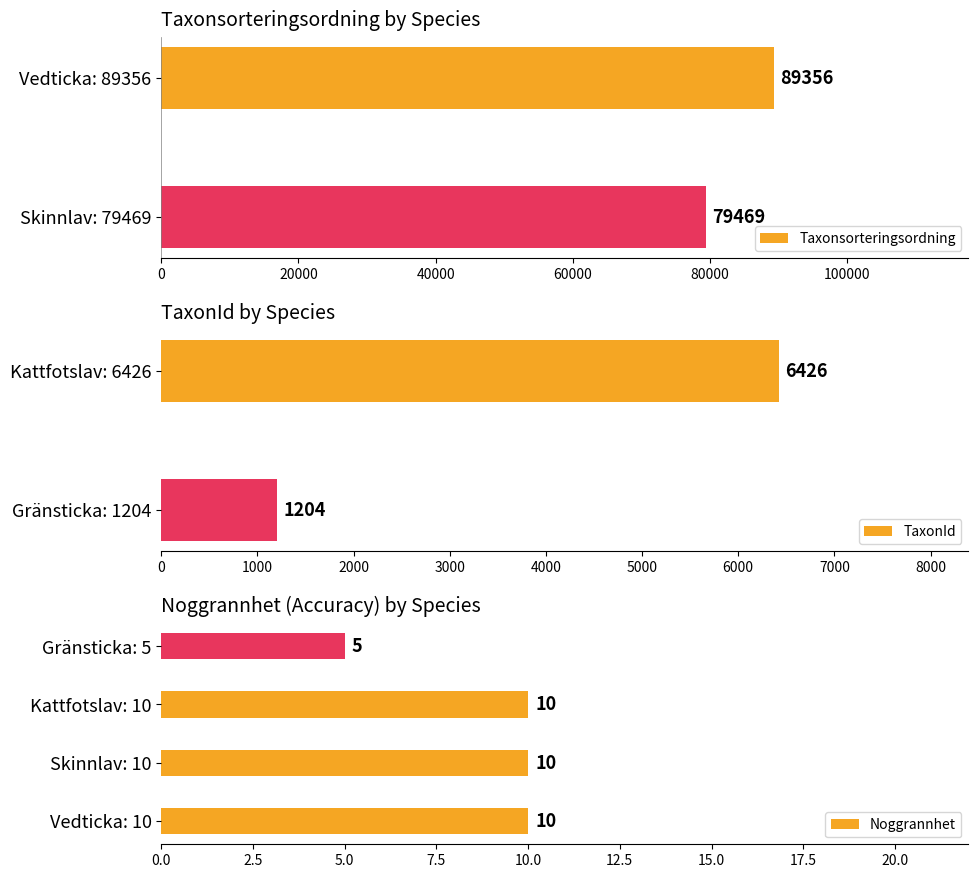

At which label does Taxonsorteringsordning reach its peak?

Vedticka: 89356